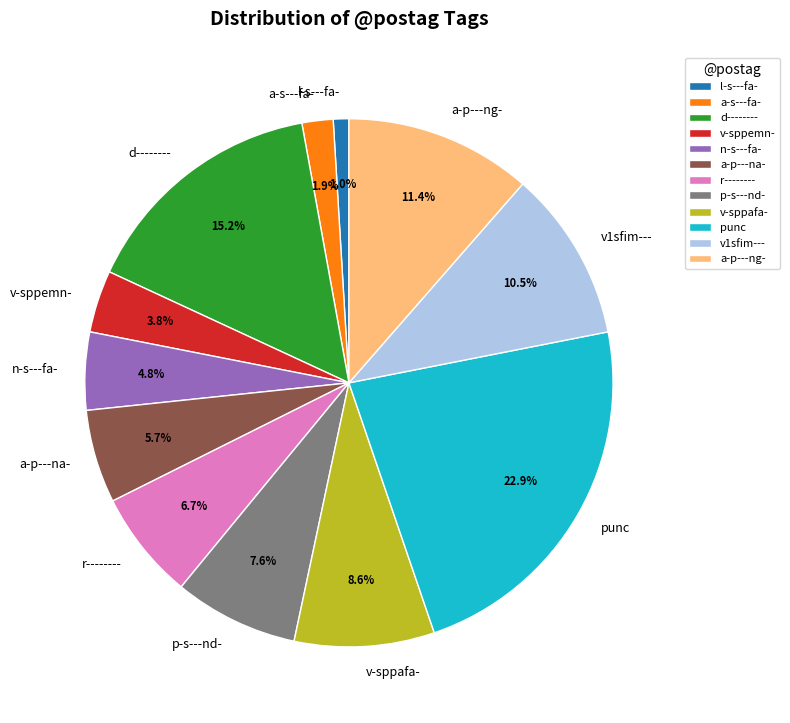

To the nearest percent, what is the difference between the v1sfim--- and n-s---fa- slice percentages?

6%